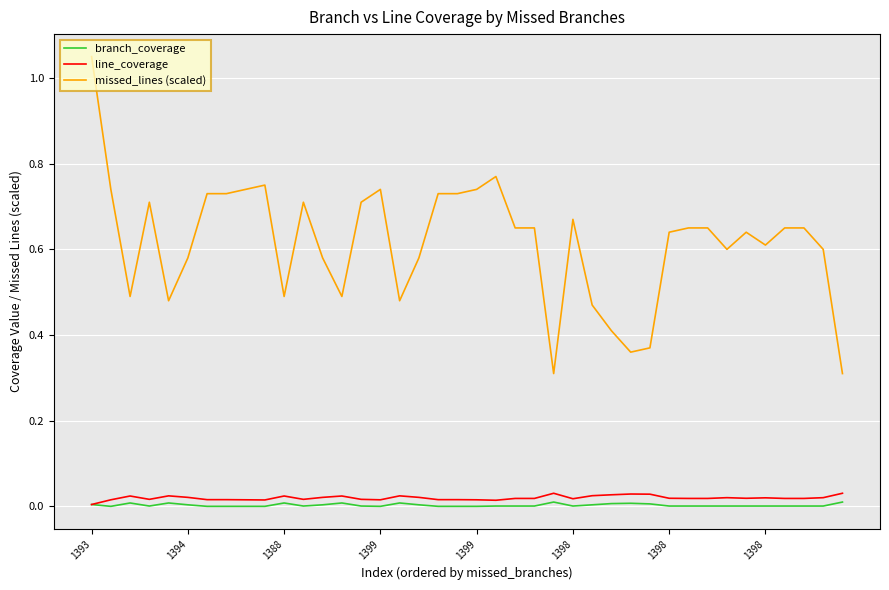

True or false: line_coverage has more than 0 points higher than both neighbors.

True